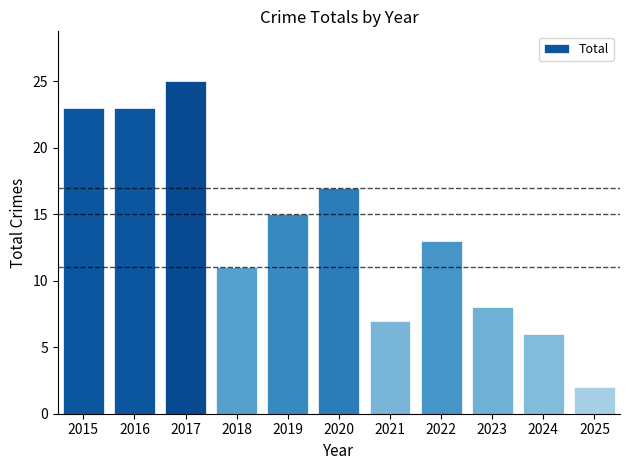

Reading right to left, extract all data points from this chart.

2	6	8	13	7	17	15	11	25	23	23